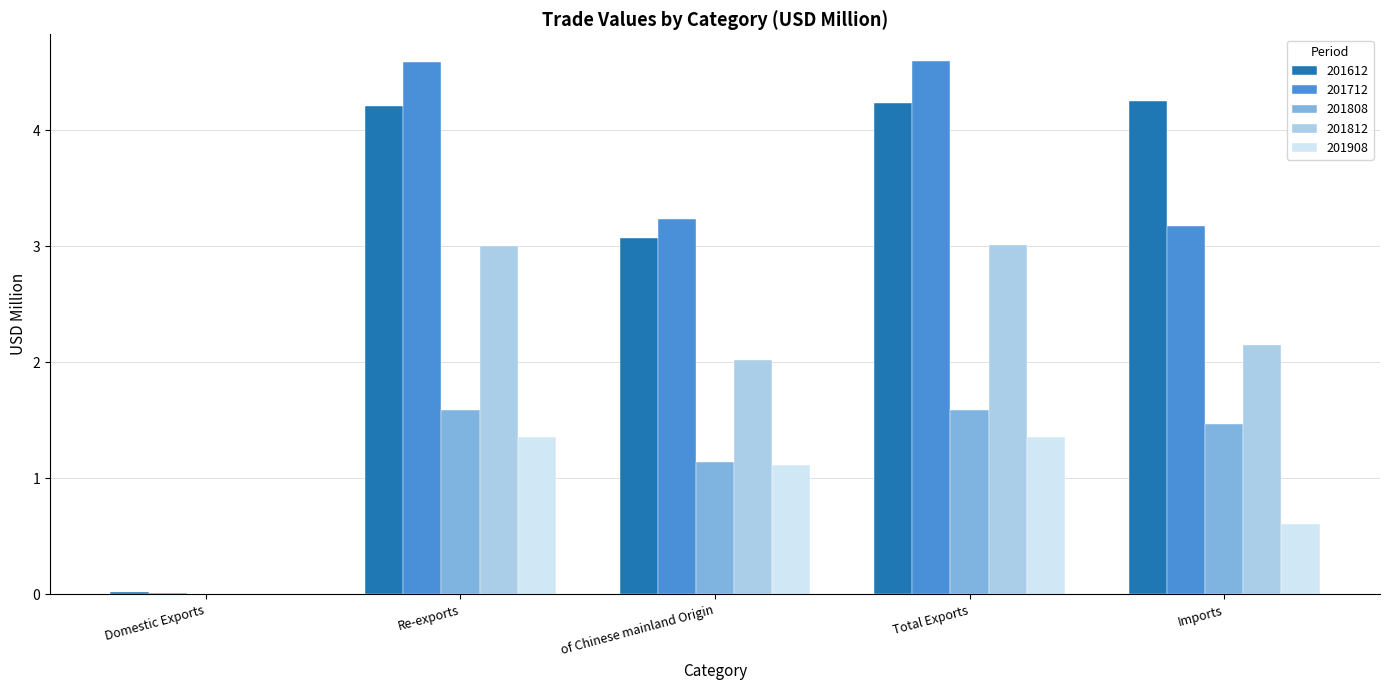

Is it true that 201908 equals 1.4 at Re-exports?

True